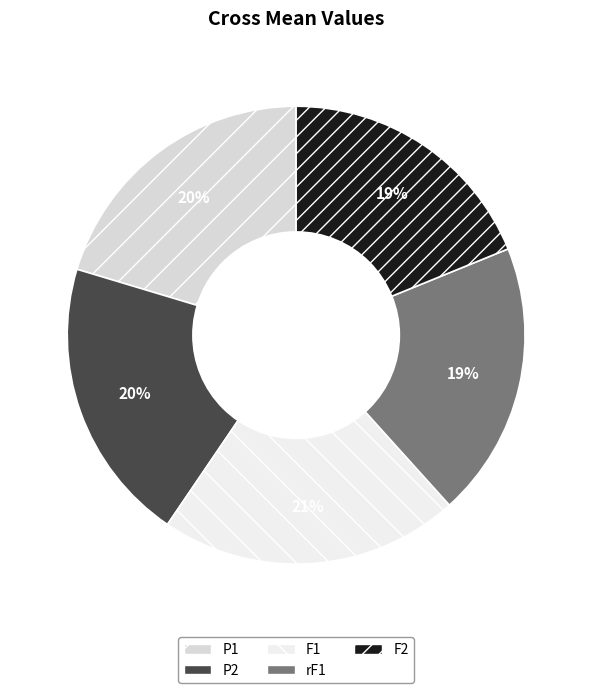

Rank the categories by value from lowest to highest.

F2, rF1, P2, P1, F1